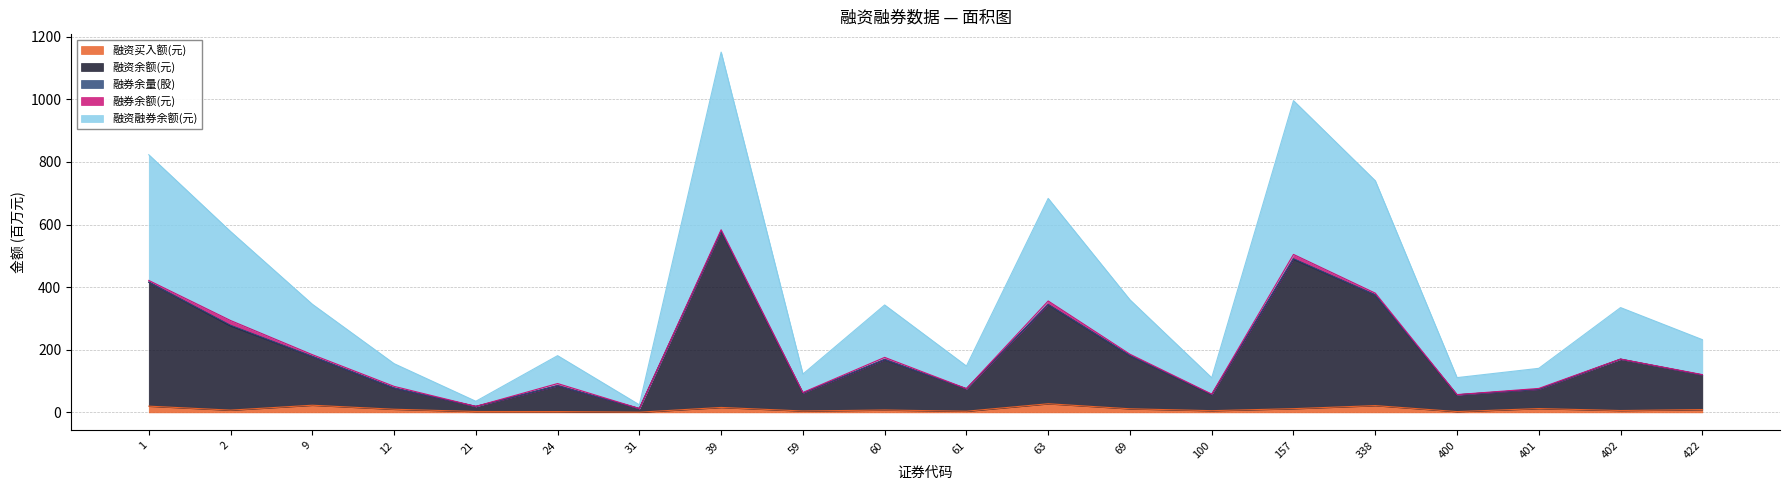

What is the minimum value for 融资买入额(元)?

0.7